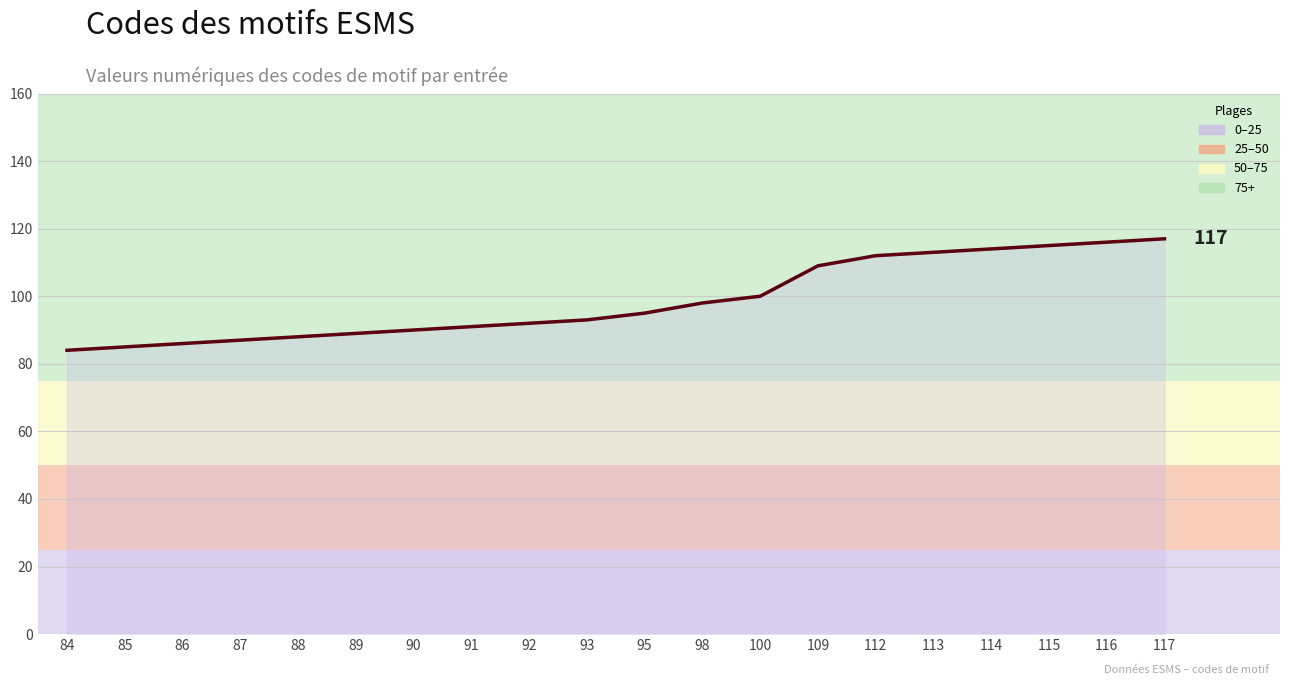

What is the difference between the maximum and minimum values?

33